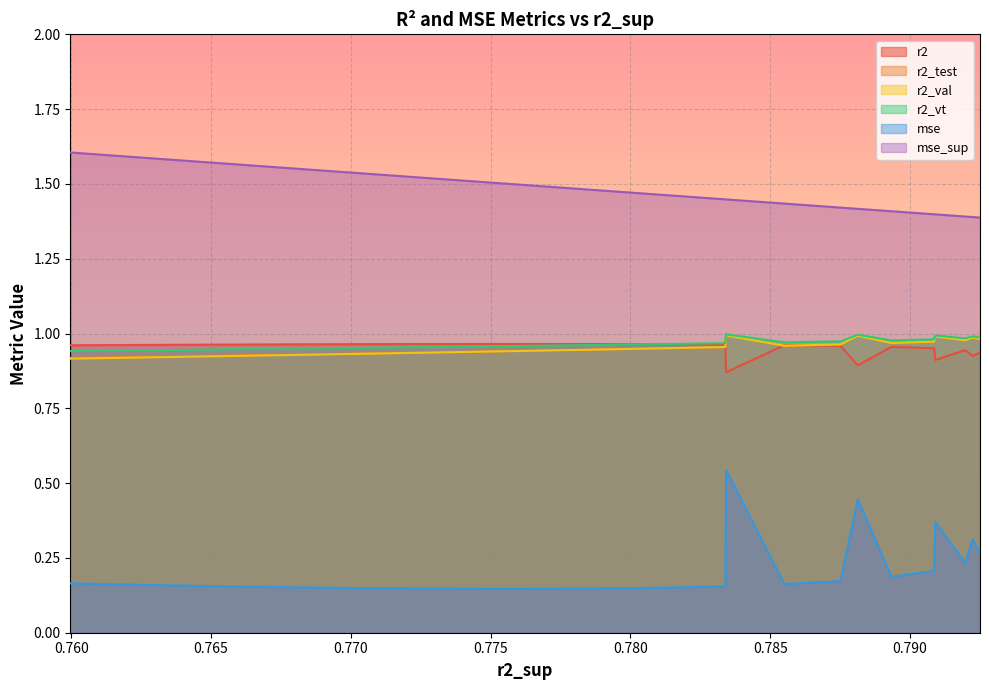

Which series has the largest total across all categories?

mse_sup